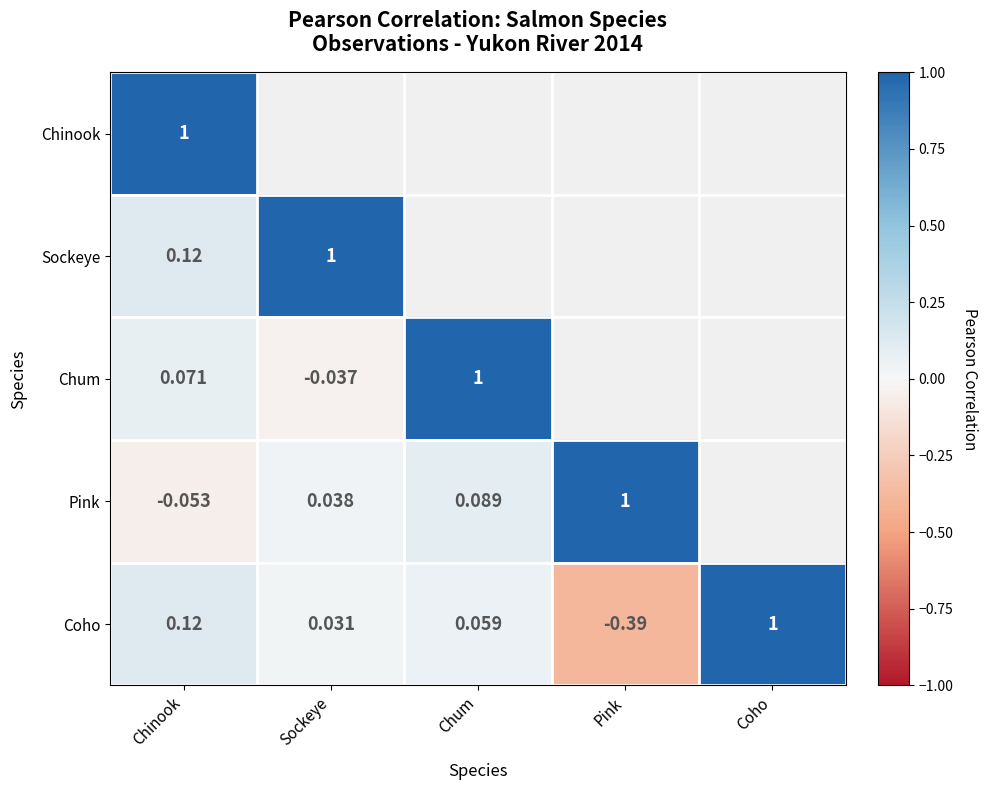

At which category is the sum across all series the highest?

Chinook